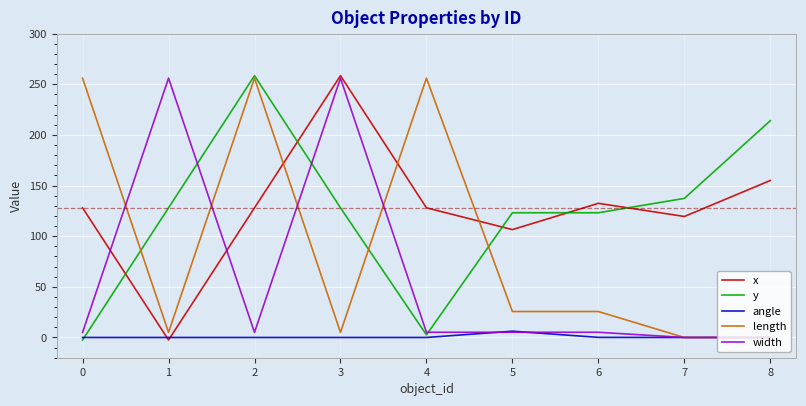

What is the total value across all series at 7?

256.8